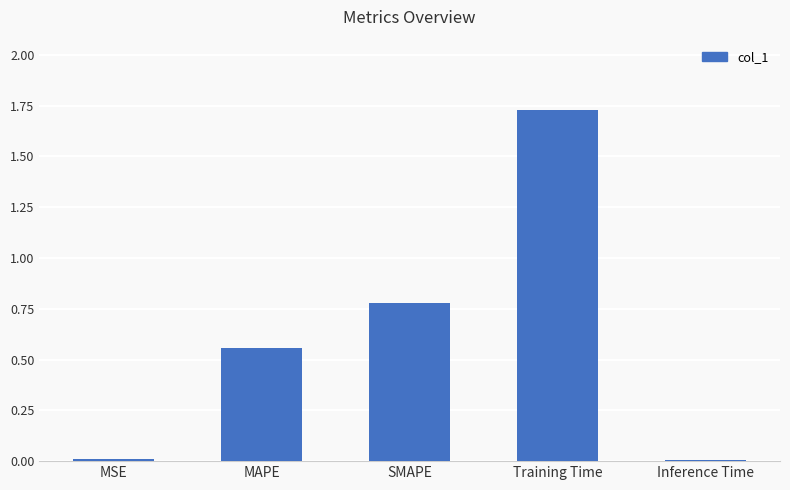

Are the bars horizontal?

No